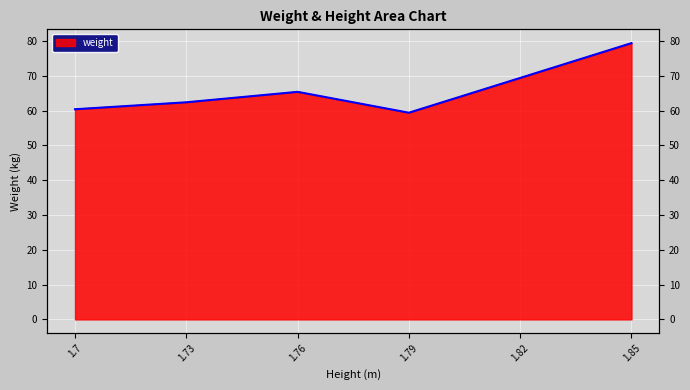

How many lines are shown in the chart?

1